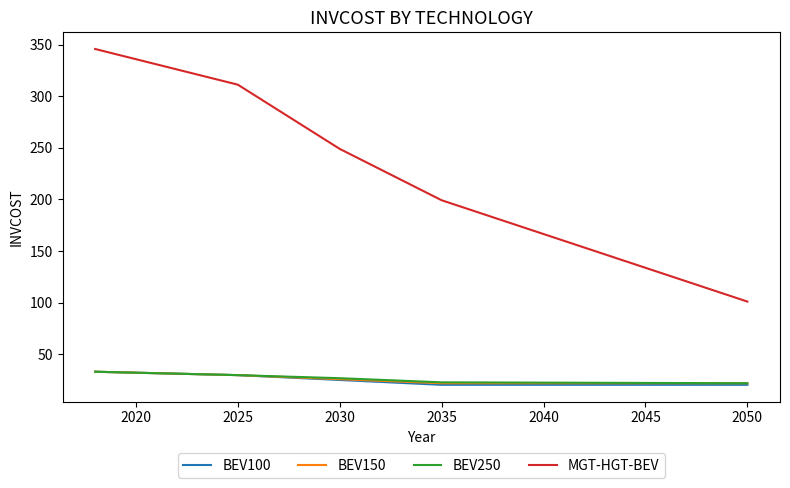

What is the minimum value for BEV100?

20.3